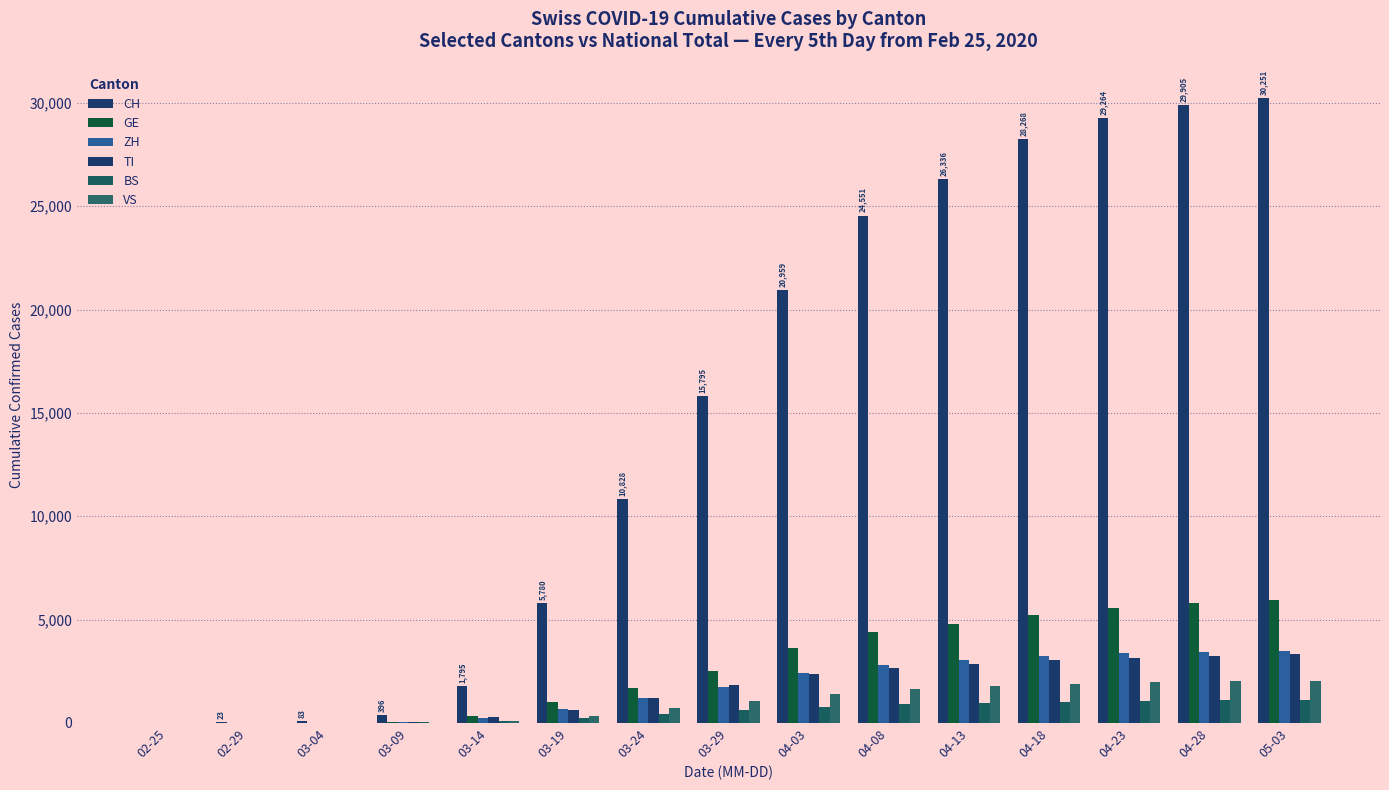

How many categories are shown in the chart?

15